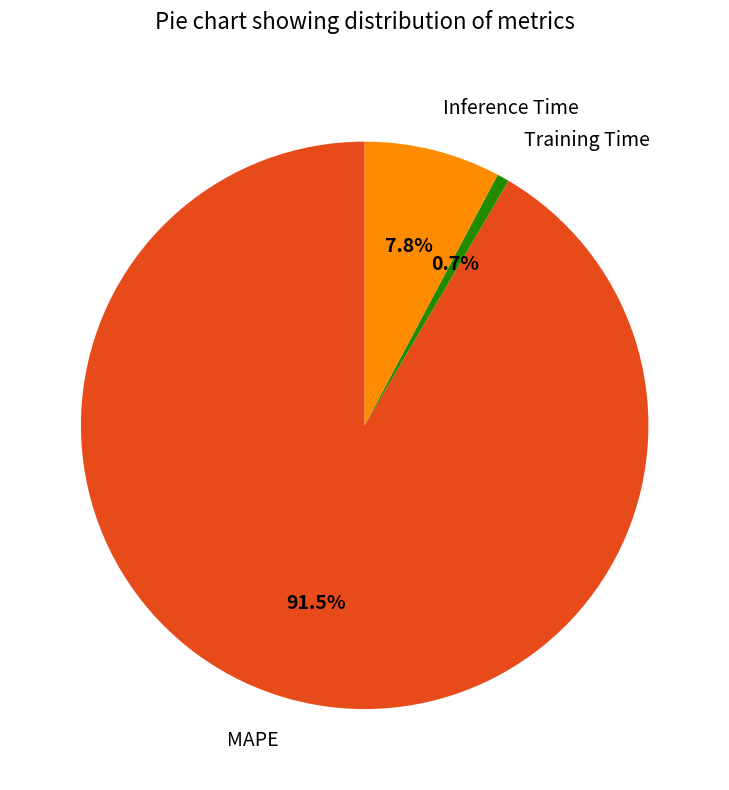

To the nearest percent, what is the combined percentage of Inference Time and Training Time?

8%